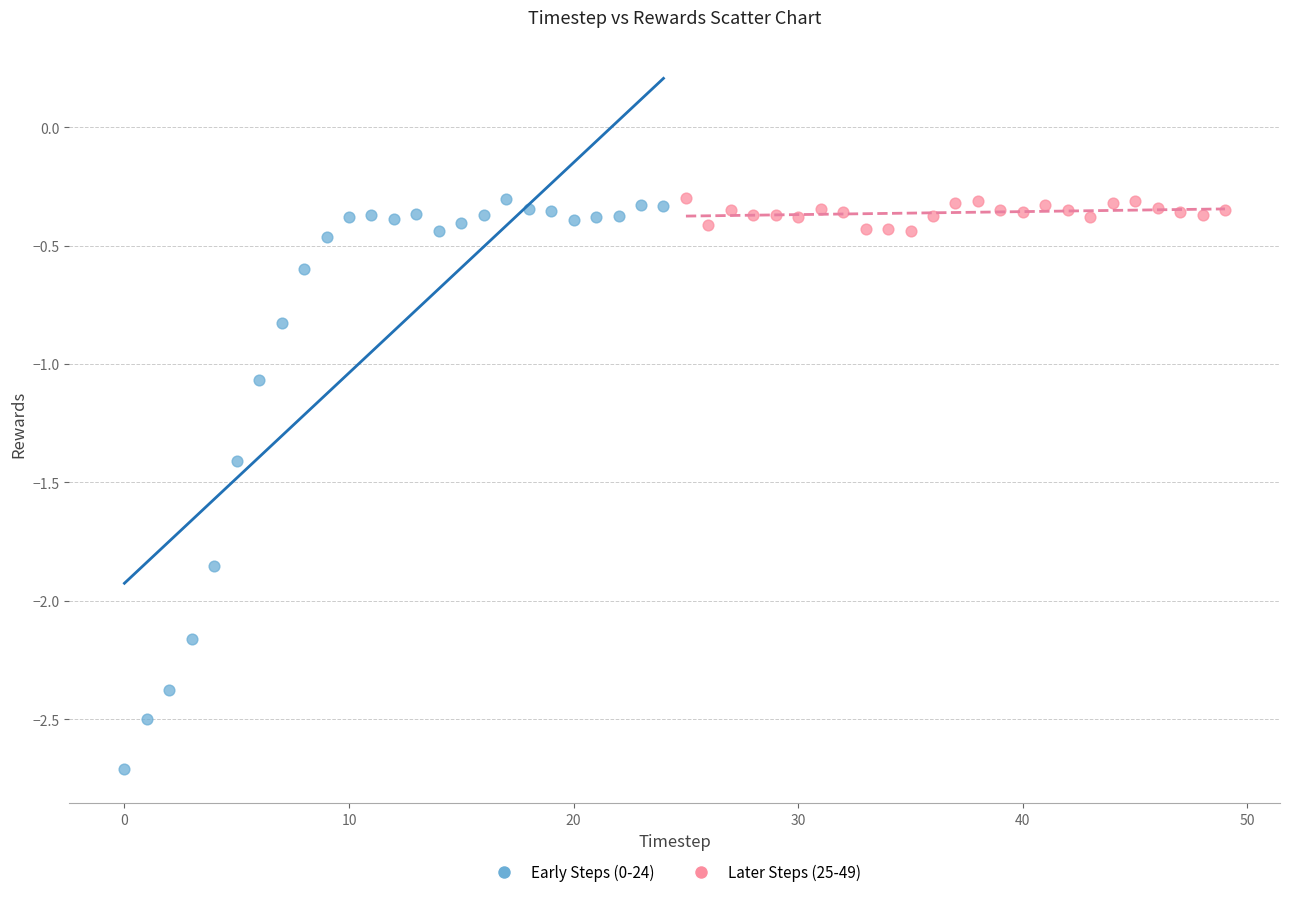

Which series reaches the minimum Y coordinate?

Early Steps (0-24)